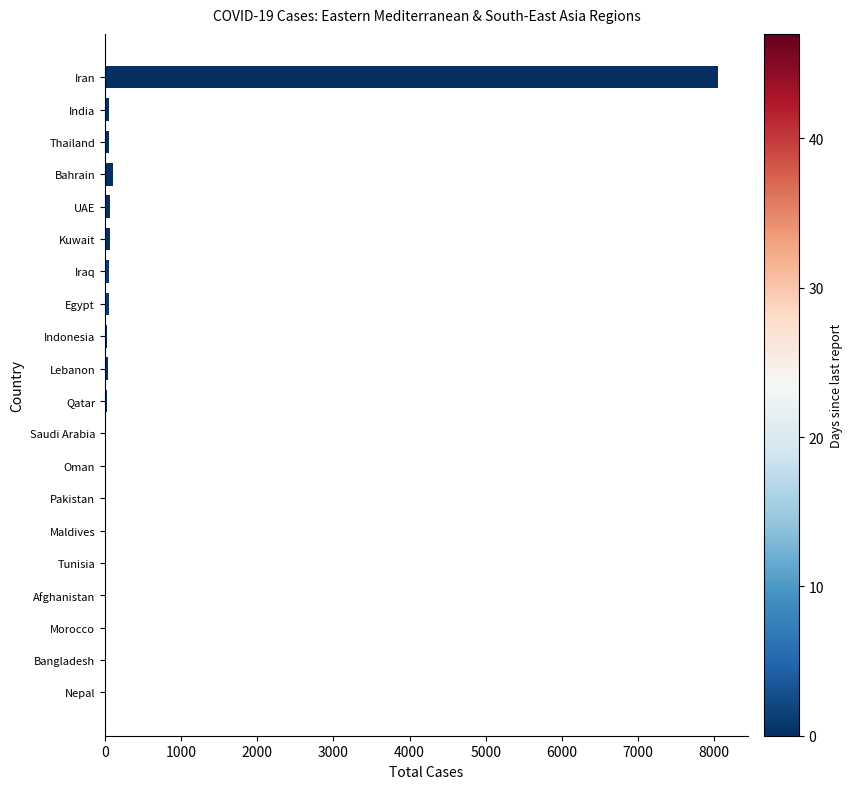

What is the greatest value displayed?

8042